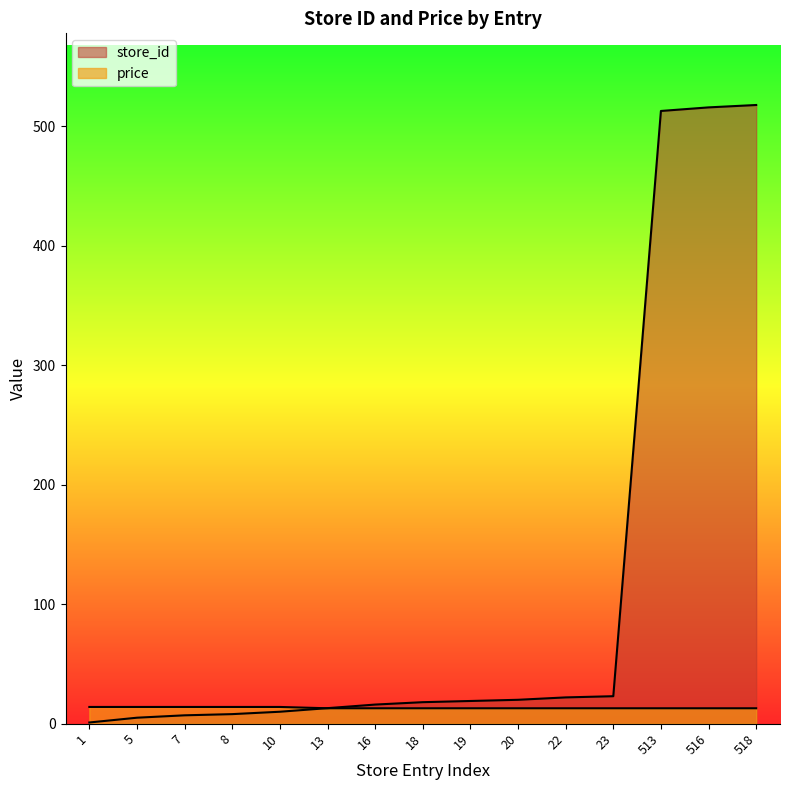

Rank the series by their maximum value, from highest to lowest.

store_id, price